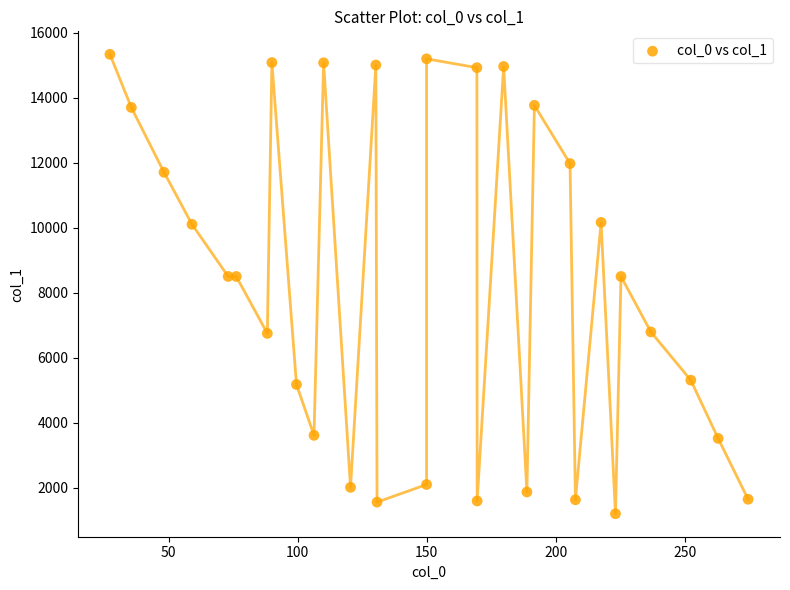

What is the range of X values (max minus min)?

247.3